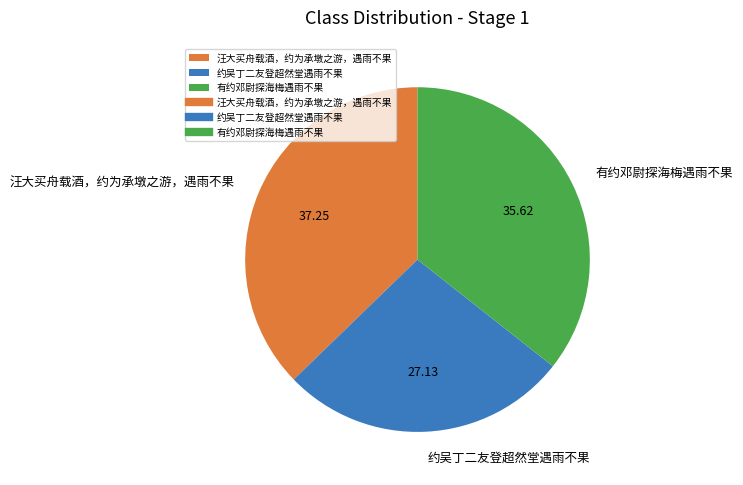

Which category has the smallest portion of the pie?

约吴丁二友登超然堂遇雨不果